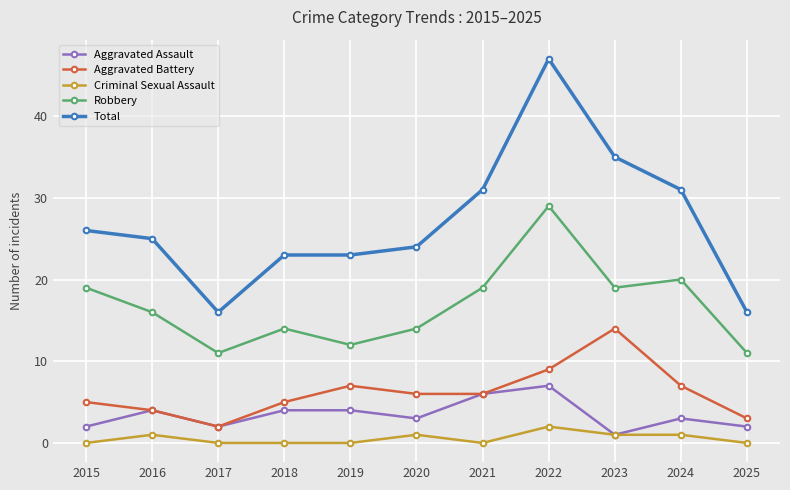

Which series has the largest range (max minus min)?

Total